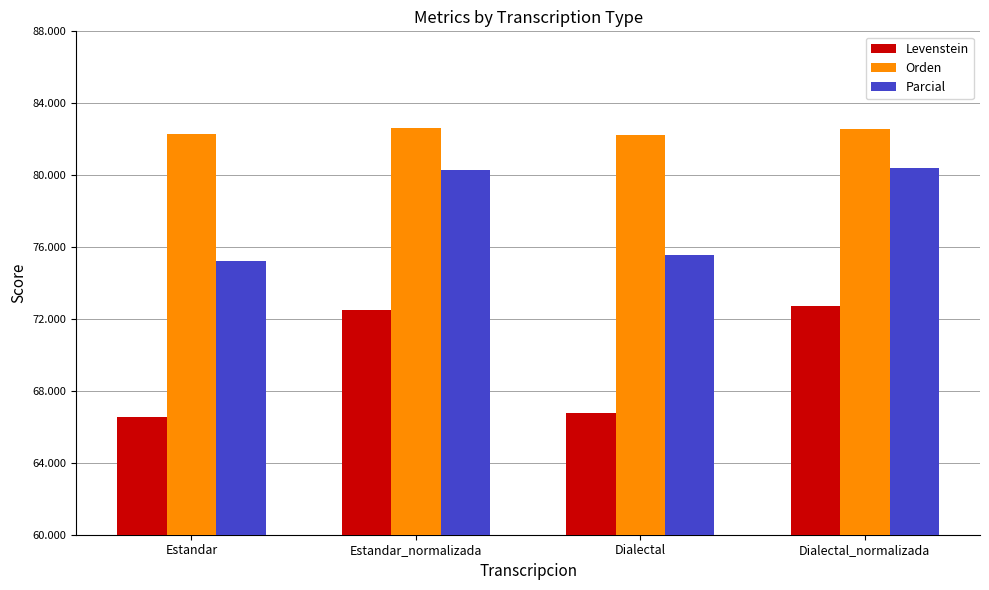

At which label does Levenstein first exceed 72?

Estandar_normalizada